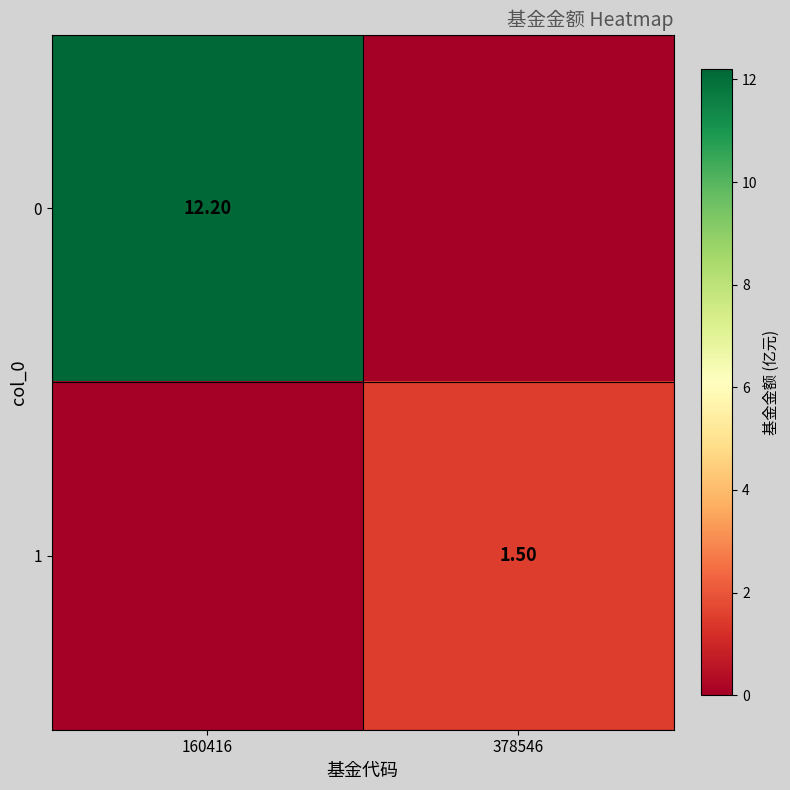

What is the total value across all series at 160416?

12.2